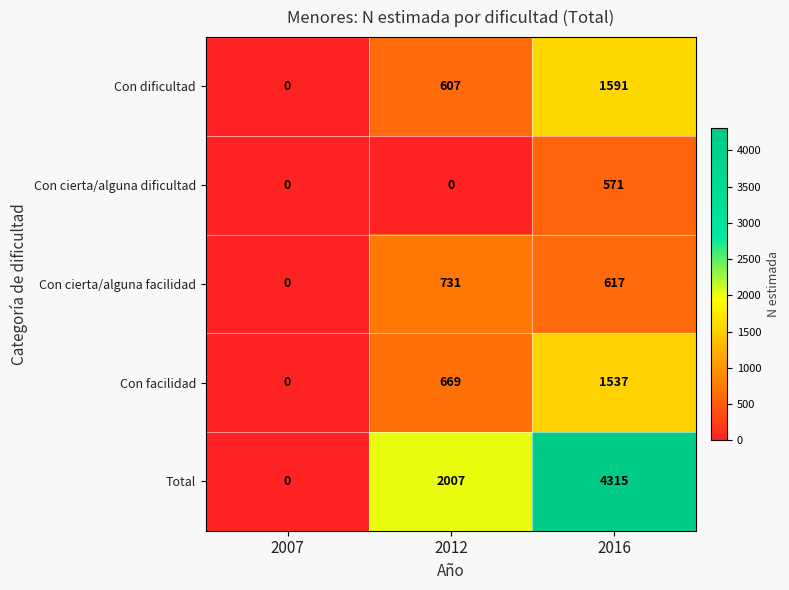

Rank the series by their maximum value, from lowest to highest.

Con cierta/alguna dificultad, Con cierta/alguna facilidad, Con facilidad, Con dificultad, Total